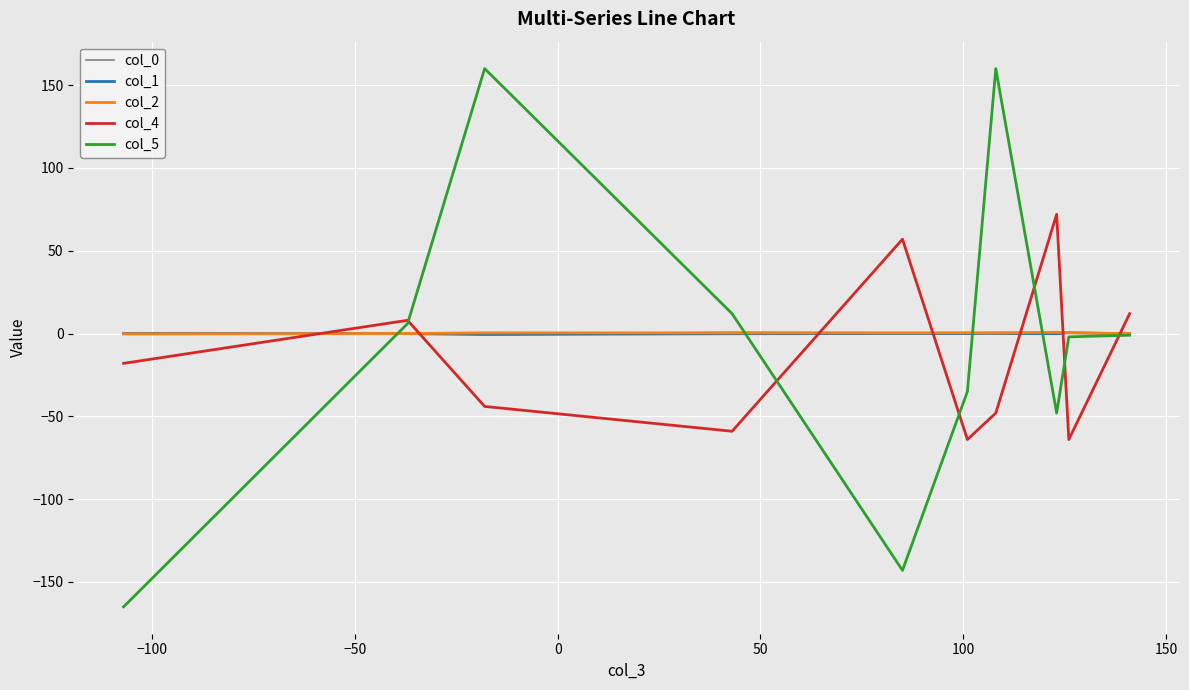

What is the minimum value shown in the chart?

-165.0